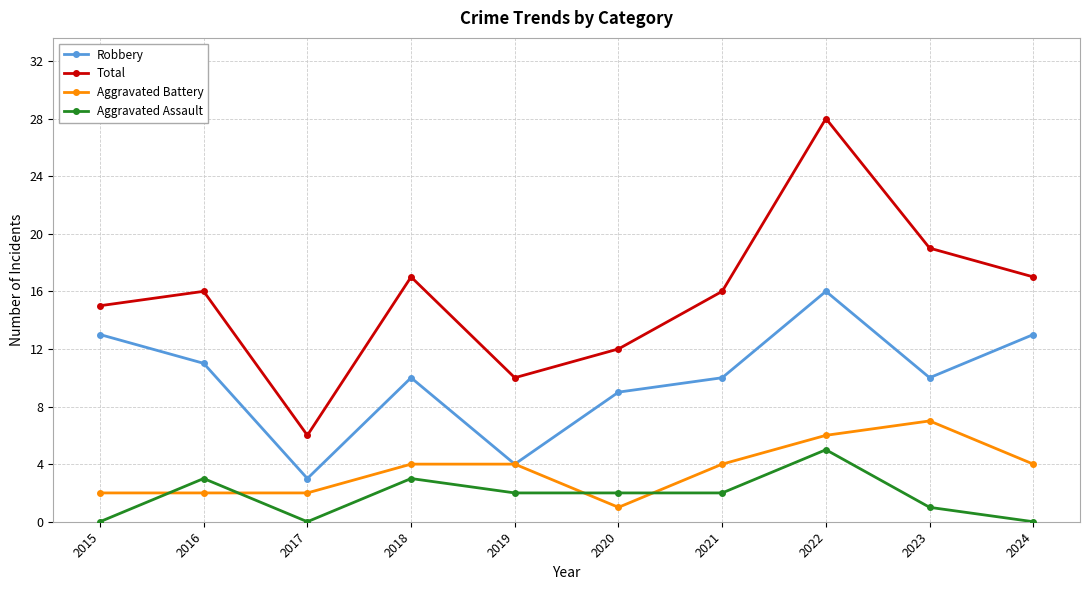

What is the spread (max minus min) of values at 2015?

15